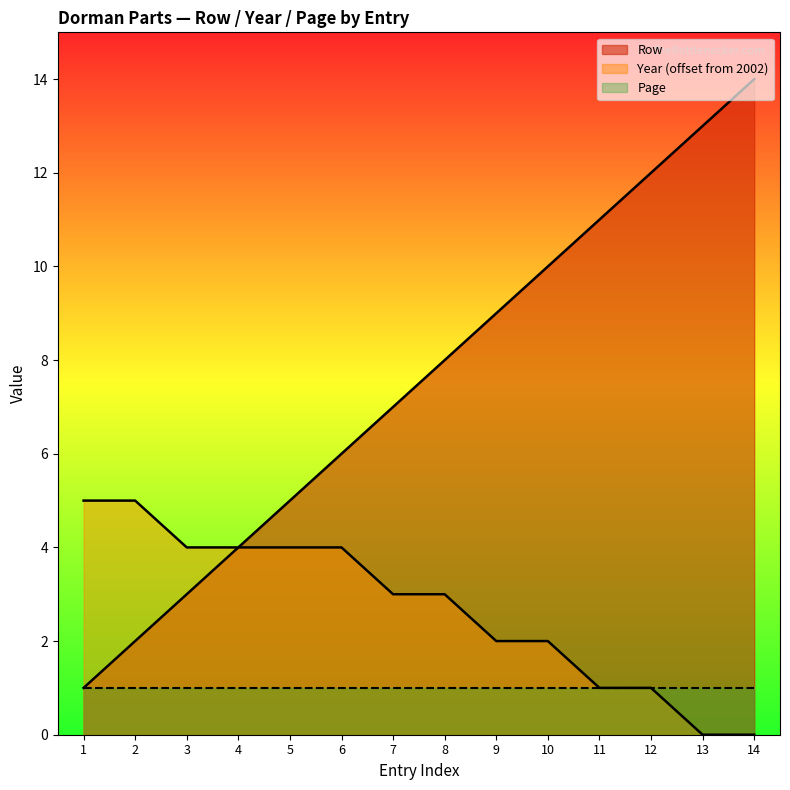

Which label corresponds to the smallest value in the chart?

13